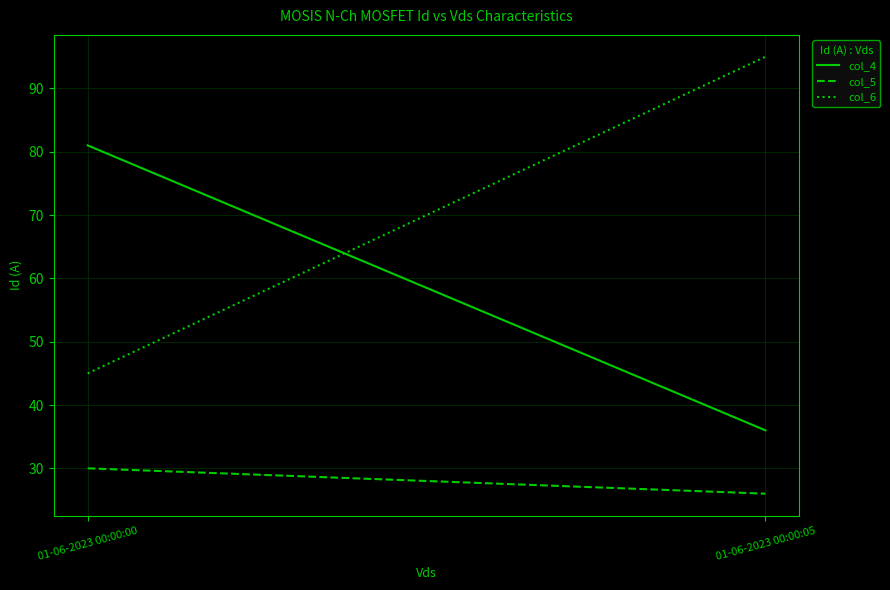

What is the sum of all col_5 values?

56